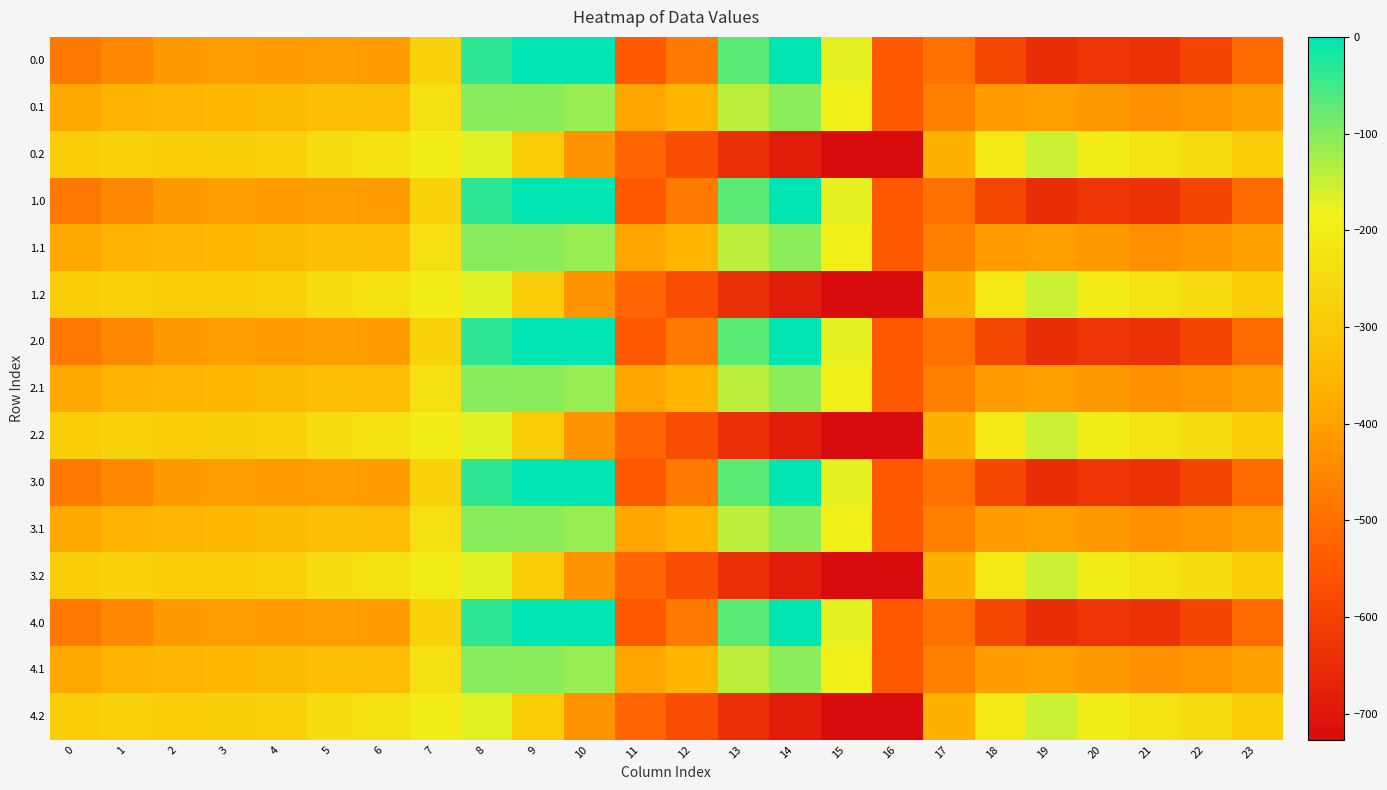

Reading left to right, list all the values displayed in this chart.

0.0: 0=-482.0	1=-449.5	2=-410.3	3=-404.4	4=-404.9	5=-403.8	6=-408.0	7=-270.7	8=-35.0	9=0.0	10=0.0	11=-544.3	12=-477.2	13=-70.2	14=-0.3	15=-172.8	16=-545.4	17=-494.8	18=-586.7	19=-649.2	20=-629.9	21=-638.4	22=-592.3	23=-511.3
0.1: 0=-384.6	1=-361.1	2=-347.9	3=-342.7	4=-339.6	5=-325.7	6=-332.2	7=-234.9	8=-102.3	9=-104.8	10=-114.0	11=-384.7	12=-350.8	13=-141.2	14=-105.5	15=-190.4	16=-547.3	17=-466.6	18=-405.4	19=-400.2	20=-414.5	21=-432.4	22=-419.9	23=-399.4
0.2: 0=-287.1	1=-272.7	2=-285.5	3=-281.0	4=-274.4	5=-245.0	6=-228.8	7=-199.0	8=-169.5	9=-288.5	10=-423.5	11=-520.6	12=-571.2	13=-640.4	14=-687.4	15=-725.8	16=-726.6	17=-362.4	18=-210.0	19=-151.0	20=-199.2	21=-226.4	22=-247.4	23=-287.5
1.0: 0=-482.0	1=-449.5	2=-410.3	3=-404.4	4=-404.9	5=-403.8	6=-408.0	7=-270.7	8=-35.0	9=0.0	10=0.0	11=-544.3	12=-477.2	13=-70.2	14=-0.3	15=-172.8	16=-545.4	17=-494.8	18=-586.7	19=-649.2	20=-629.9	21=-638.4	22=-592.3	23=-511.3
1.1: 0=-384.6	1=-361.1	2=-347.9	3=-342.7	4=-339.6	5=-325.7	6=-332.2	7=-234.9	8=-102.3	9=-104.8	10=-114.0	11=-384.7	12=-350.8	13=-141.2	14=-105.5	15=-190.4	16=-547.3	17=-466.6	18=-405.4	19=-400.2	20=-414.5	21=-432.4	22=-419.9	23=-399.4
1.2: 0=-287.1	1=-272.7	2=-285.5	3=-281.0	4=-274.4	5=-245.0	6=-228.8	7=-199.0	8=-169.5	9=-288.5	10=-423.5	11=-520.6	12=-571.2	13=-640.4	14=-687.4	15=-725.8	16=-726.6	17=-362.4	18=-210.0	19=-151.0	20=-199.2	21=-226.4	22=-247.4	23=-287.5
2.0: 0=-482.0	1=-449.5	2=-410.3	3=-404.4	4=-404.9	5=-403.8	6=-408.0	7=-270.7	8=-35.0	9=0.0	10=0.0	11=-544.3	12=-477.2	13=-70.2	14=-0.3	15=-172.8	16=-545.4	17=-494.8	18=-586.7	19=-649.2	20=-629.9	21=-638.4	22=-592.3	23=-511.3
2.1: 0=-384.6	1=-361.1	2=-347.9	3=-342.7	4=-339.6	5=-325.7	6=-332.2	7=-234.9	8=-102.3	9=-104.8	10=-114.0	11=-384.7	12=-350.8	13=-141.2	14=-105.5	15=-190.4	16=-547.3	17=-466.6	18=-405.4	19=-400.2	20=-414.5	21=-432.4	22=-419.9	23=-399.4
2.2: 0=-287.1	1=-272.7	2=-285.5	3=-281.0	4=-274.4	5=-245.0	6=-228.8	7=-199.0	8=-169.5	9=-288.5	10=-423.5	11=-520.6	12=-571.2	13=-640.4	14=-687.4	15=-725.8	16=-726.6	17=-362.4	18=-210.0	19=-151.0	20=-199.2	21=-226.4	22=-247.4	23=-287.5
3.0: 0=-482.0	1=-449.5	2=-410.3	3=-404.4	4=-404.9	5=-403.8	6=-408.0	7=-270.7	8=-35.0	9=0.0	10=0.0	11=-544.3	12=-477.2	13=-70.2	14=-0.3	15=-172.8	16=-545.4	17=-494.8	18=-586.7	19=-649.2	20=-629.9	21=-638.4	22=-592.3	23=-511.3
3.1: 0=-384.6	1=-361.1	2=-347.9	3=-342.7	4=-339.6	5=-325.7	6=-332.2	7=-234.9	8=-102.3	9=-104.8	10=-114.0	11=-384.7	12=-350.8	13=-141.2	14=-105.5	15=-190.4	16=-547.3	17=-466.6	18=-405.4	19=-400.2	20=-414.5	21=-432.4	22=-419.9	23=-399.4
3.2: 0=-287.1	1=-272.7	2=-285.5	3=-281.0	4=-274.4	5=-245.0	6=-228.8	7=-199.0	8=-169.5	9=-288.5	10=-423.5	11=-520.6	12=-571.2	13=-640.4	14=-687.4	15=-725.8	16=-726.6	17=-362.4	18=-210.0	19=-151.0	20=-199.2	21=-226.4	22=-247.4	23=-287.5
4.0: 0=-482.0	1=-449.5	2=-410.3	3=-404.4	4=-404.9	5=-403.8	6=-408.0	7=-270.7	8=-35.0	9=0.0	10=0.0	11=-544.3	12=-477.2	13=-70.2	14=-0.3	15=-172.8	16=-545.4	17=-494.8	18=-586.7	19=-649.2	20=-629.9	21=-638.4	22=-592.3	23=-511.3
4.1: 0=-384.6	1=-361.1	2=-347.9	3=-342.7	4=-339.6	5=-325.7	6=-332.2	7=-234.9	8=-102.3	9=-104.8	10=-114.0	11=-384.7	12=-350.8	13=-141.2	14=-105.5	15=-190.4	16=-547.3	17=-466.6	18=-405.4	19=-400.2	20=-414.5	21=-432.4	22=-419.9	23=-399.4
4.2: 0=-287.1	1=-272.7	2=-285.5	3=-281.0	4=-274.4	5=-245.0	6=-228.8	7=-199.0	8=-169.5	9=-288.5	10=-423.5	11=-520.6	12=-571.2	13=-640.4	14=-687.4	15=-725.8	16=-726.6	17=-362.4	18=-210.0	19=-151.0	20=-199.2	21=-226.4	22=-247.4	23=-287.5